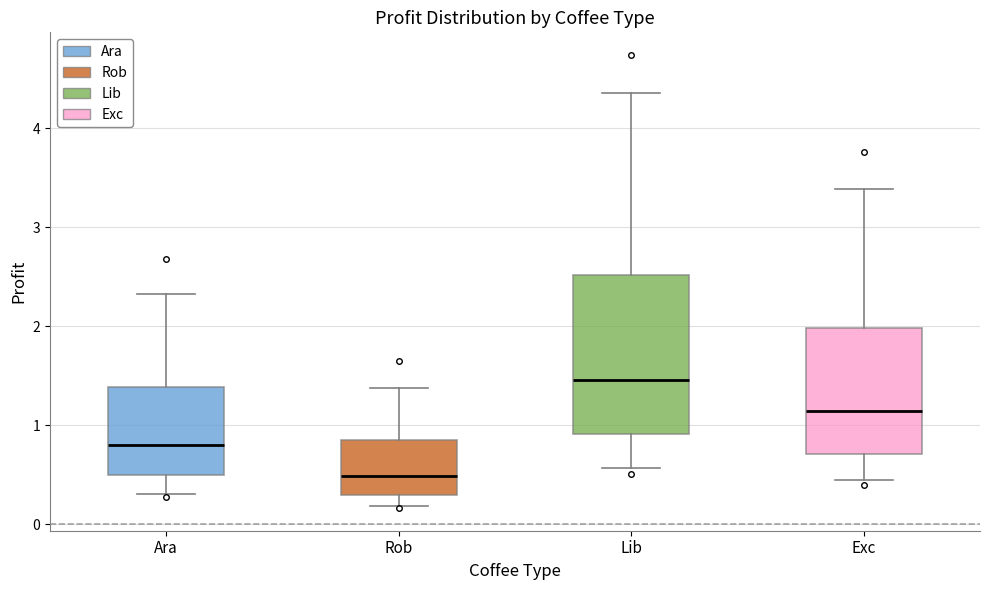

Which box is the tallest, from its lower edge to its upper edge?

Lib